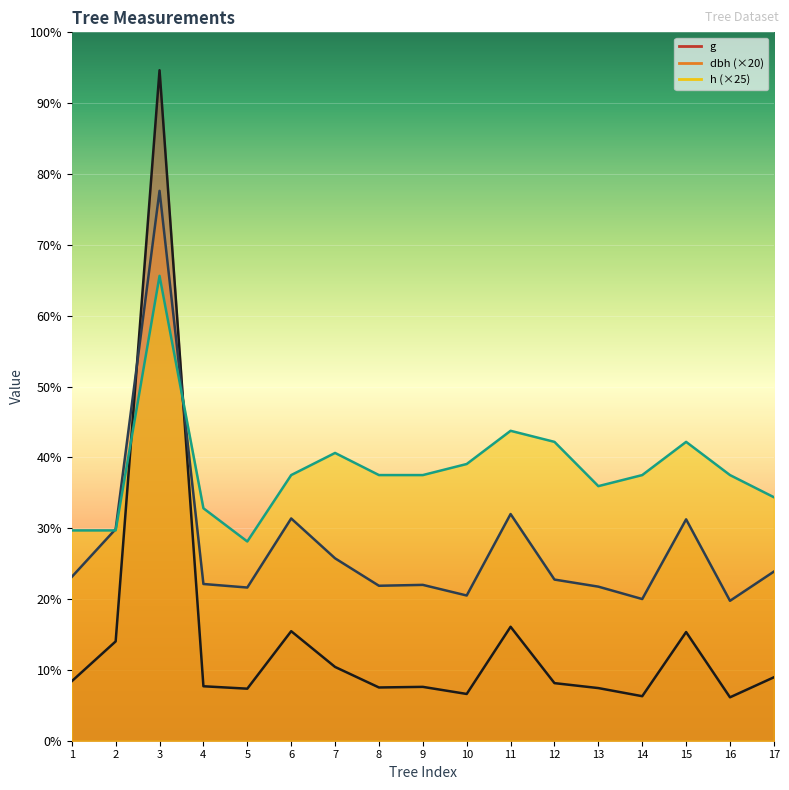

Where is g nearest to the value 403?

11